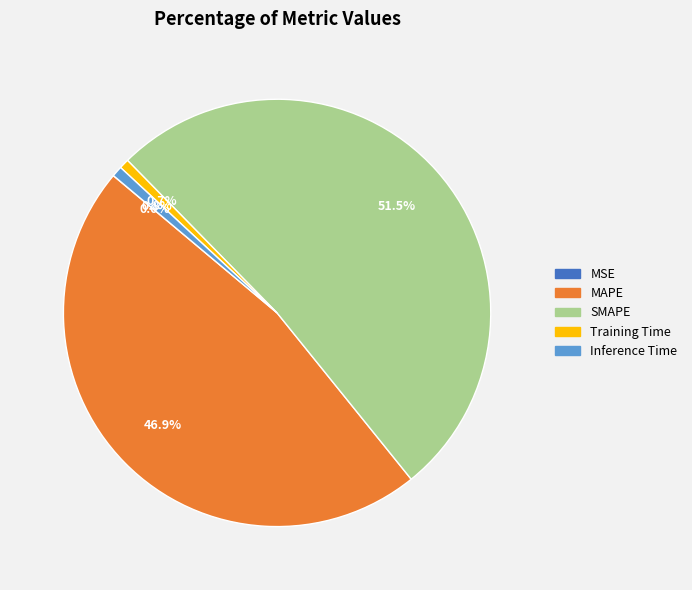

Between Training Time and SMAPE, which is larger?

SMAPE